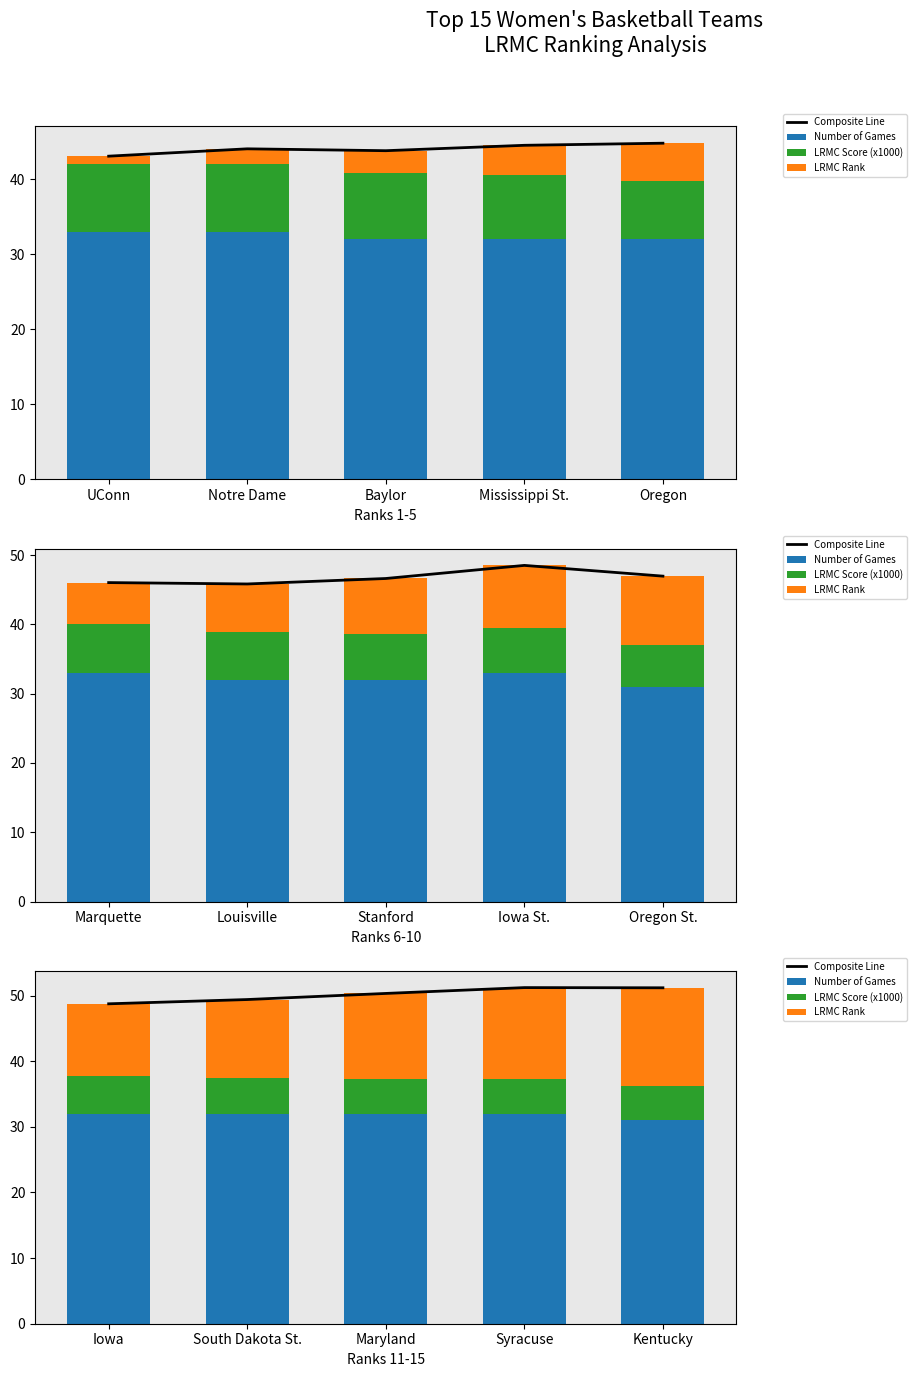

The value of Composite Line at Maryland is 81.6. True or false?

False